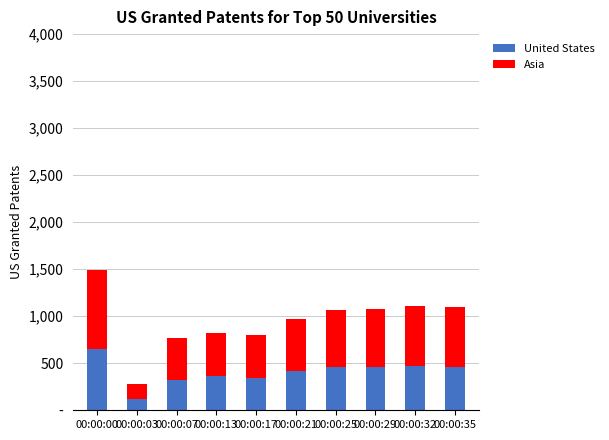

What is the approximate value of Asia at 00:00:29?

610.9